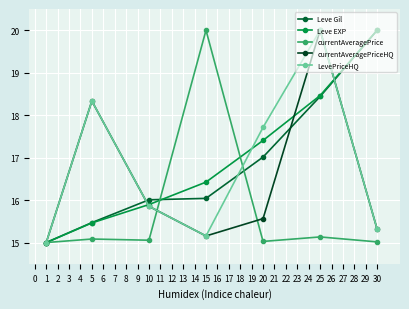

Where does the Leve EXP series first go above 16?

15